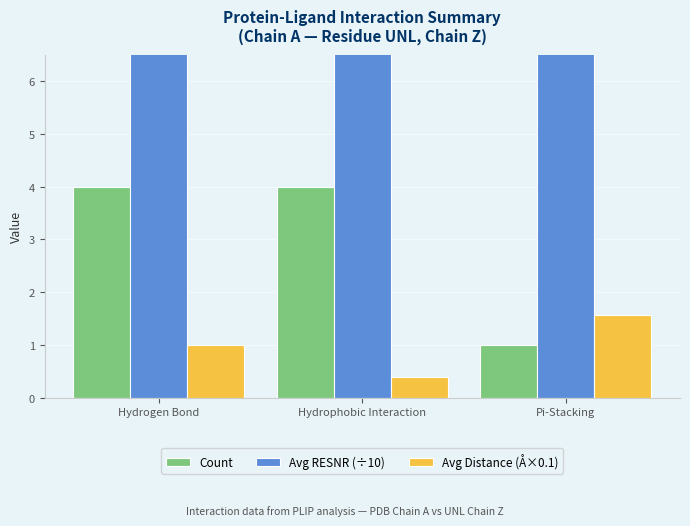

What is the sum of all Avg Distance (Å×0.1) values?

2.9